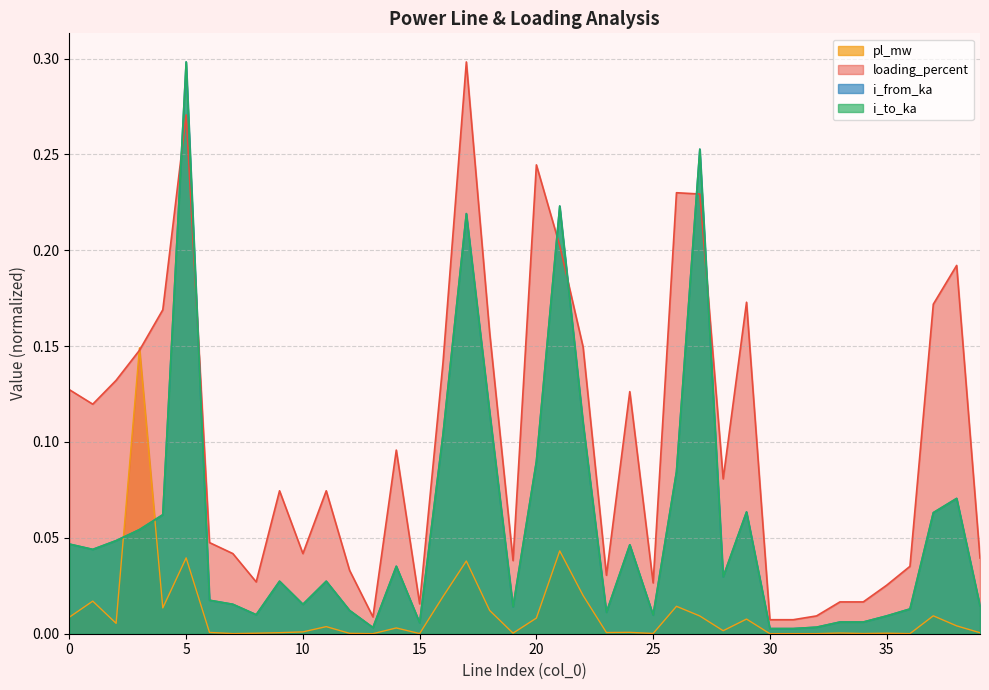

In loading_percent, how many points are lower than both neighbors (excluding endpoints)?

11